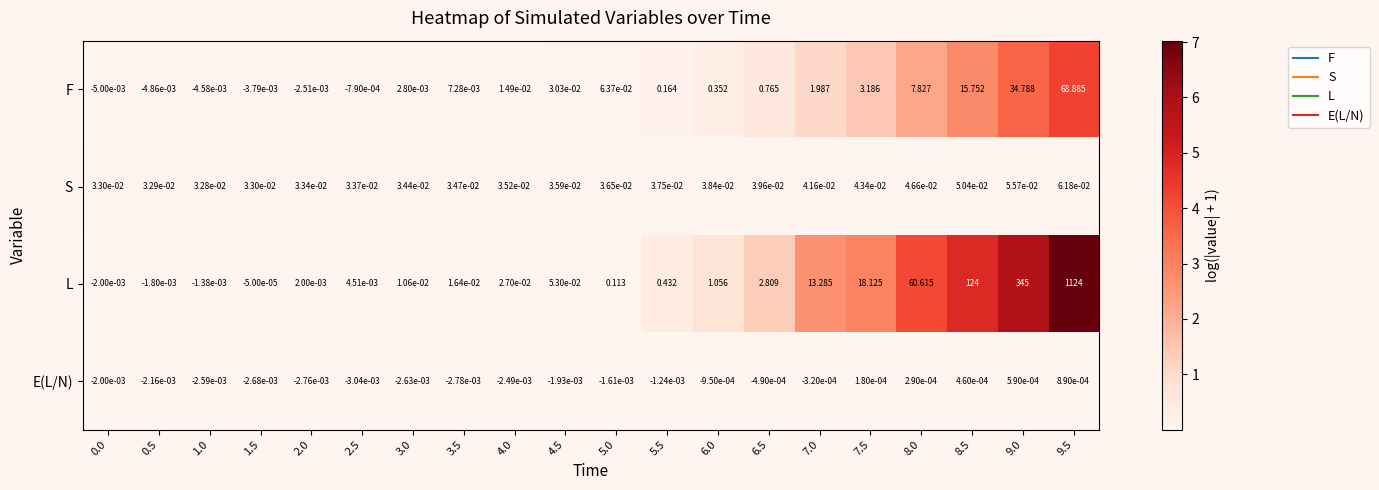

Between 0.0 and 4.5, which series saw the biggest shift?

L